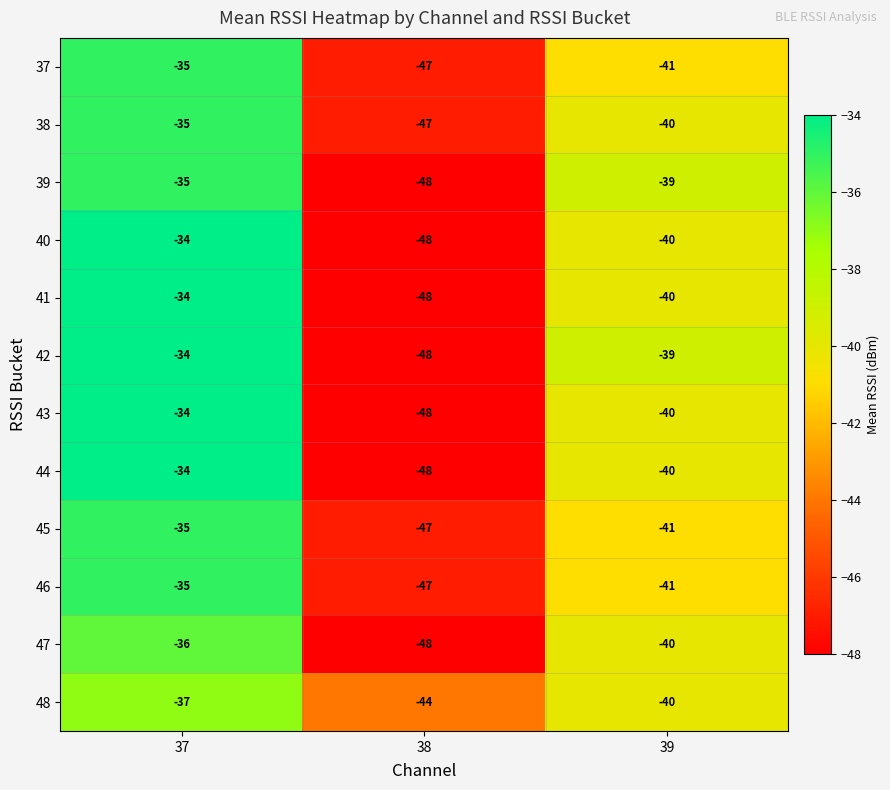

Rank the categories by 45 value from lowest to highest.

38, 39, 37